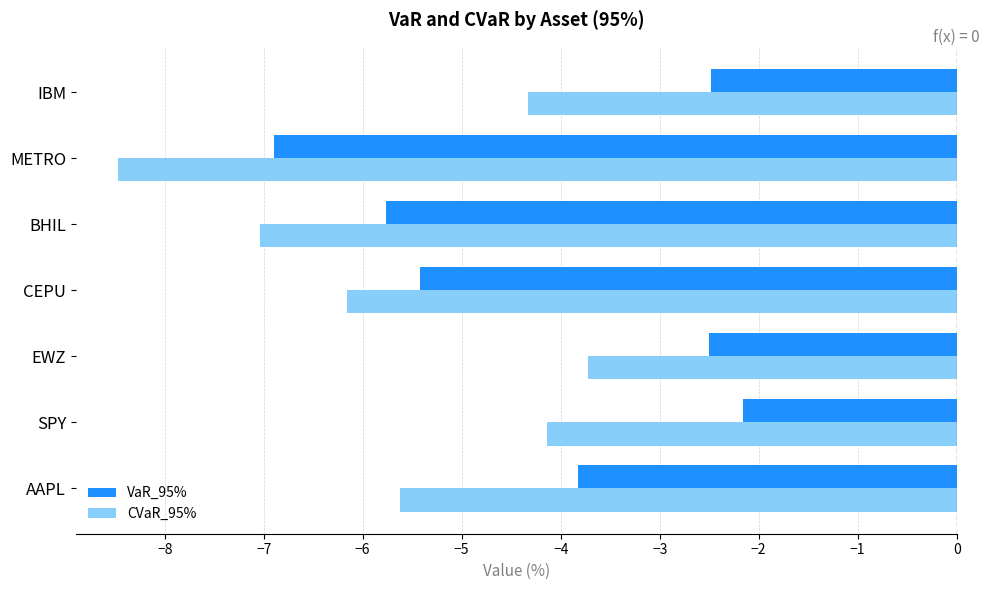

How many series are shown in this chart?

2